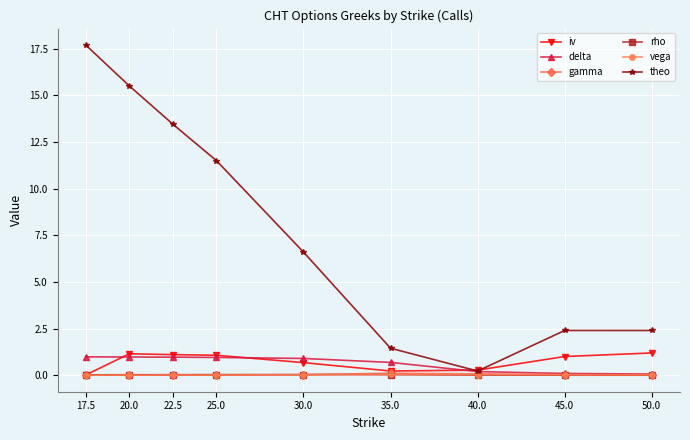

How many data points in iv are less than 1?

4